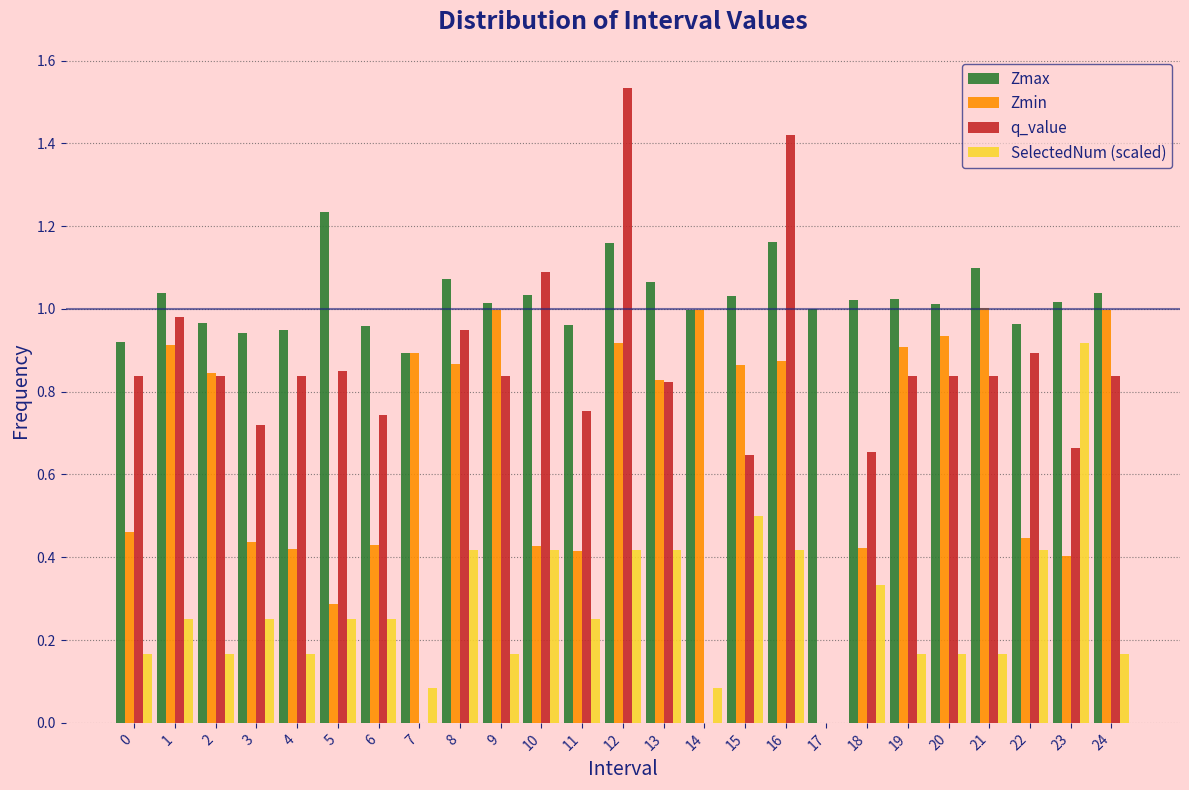

Is the value of SelectedNum (scaled) at 20 greater than the value of Zmax at 11?

No